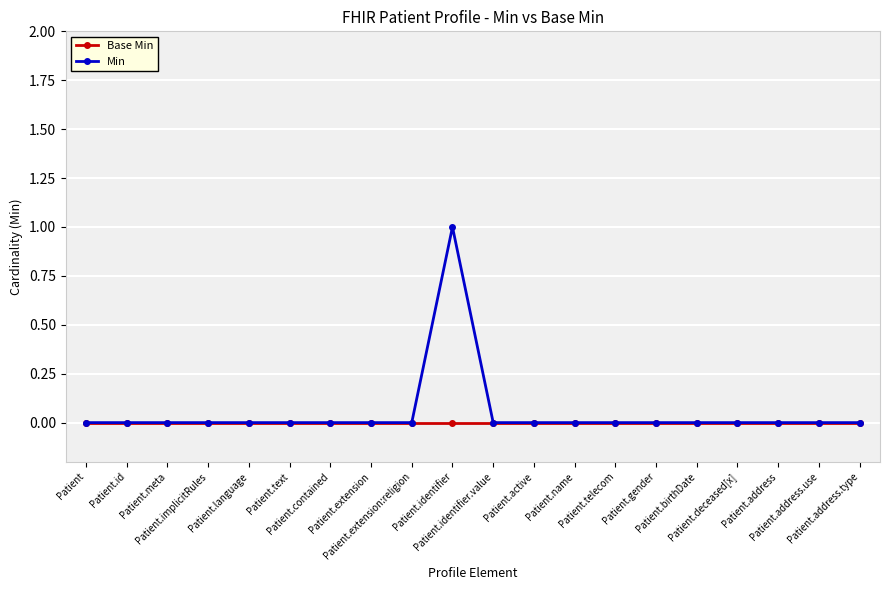

List the series in order of their overall mean, lowest first.

Base Min, Min